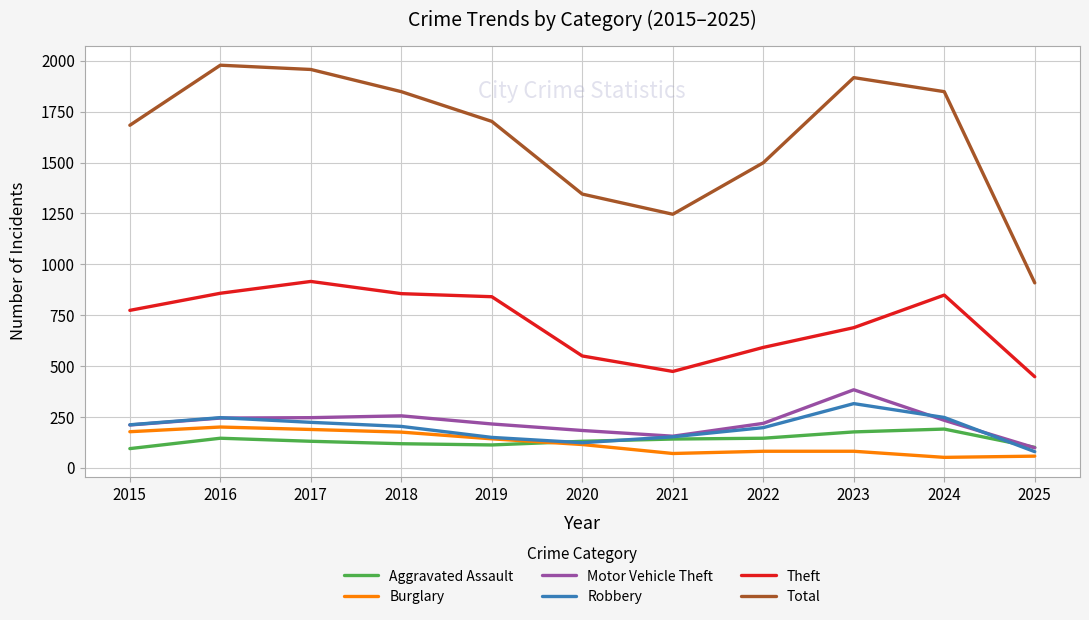

What is the difference between the highest and lowest values at 2025?

851